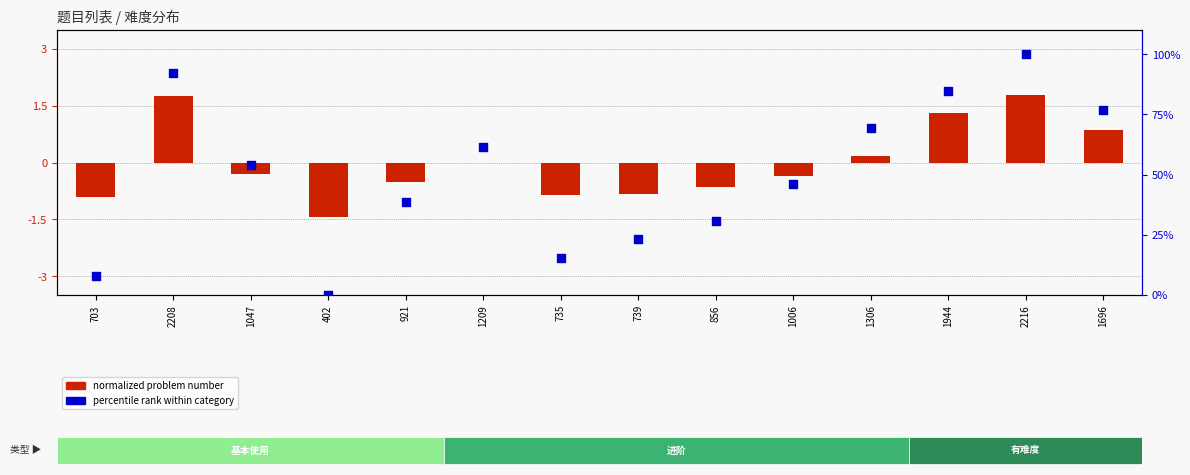

At which category is the sum across all series the highest?

2216